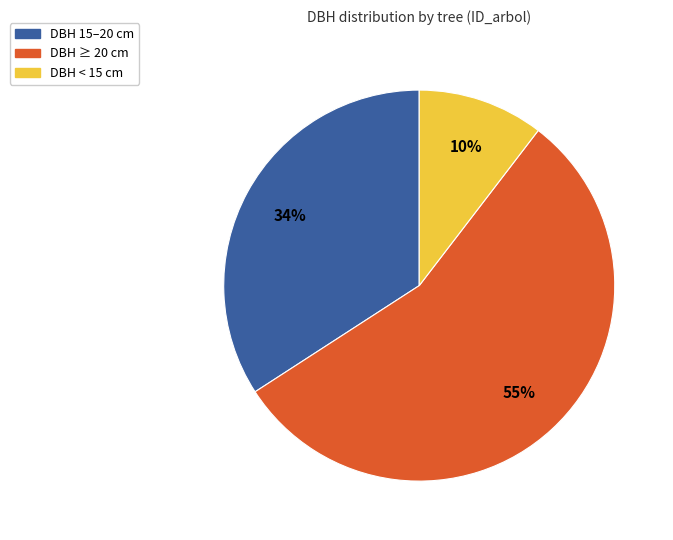

What percentage is the DBH < 15 cm slice, to the nearest percent?

10%